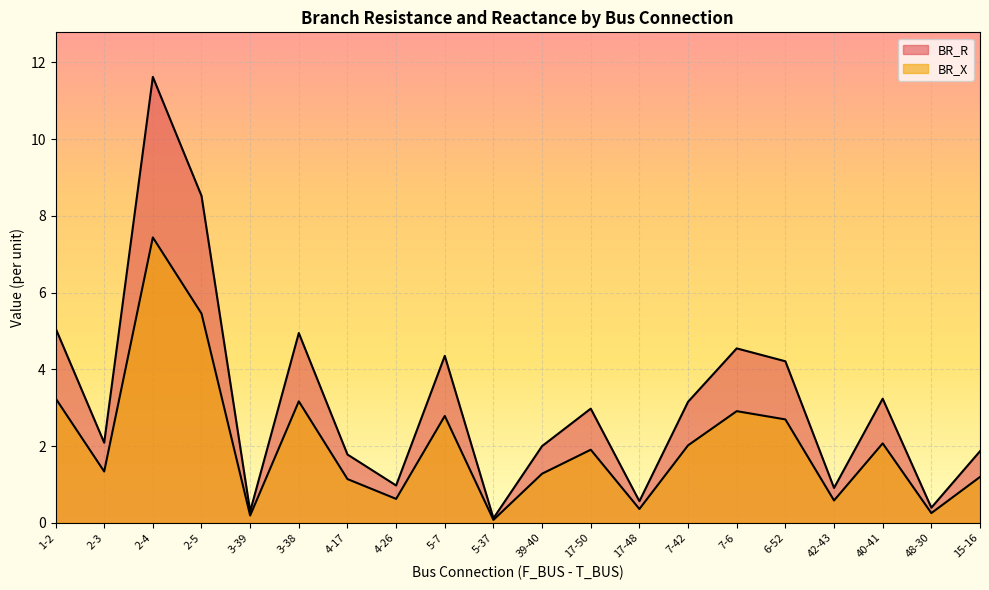

Which series changed the most between 2-3 and 40-41?

BR_R